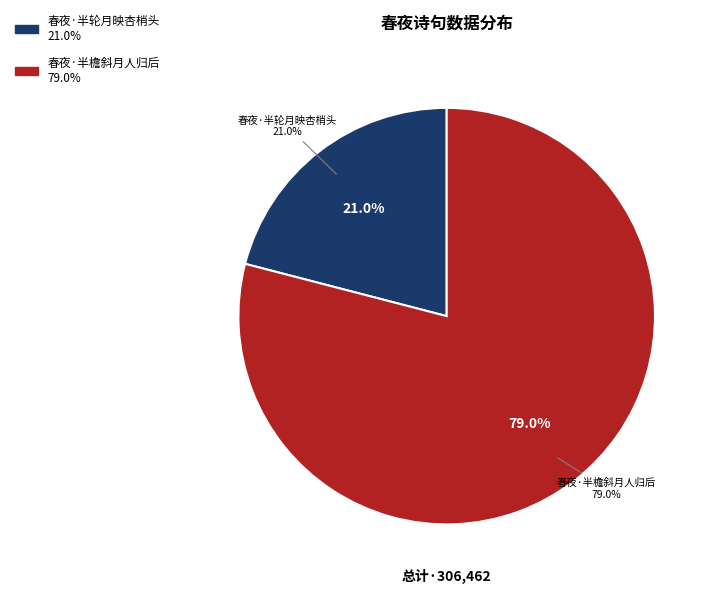

What is the smallest slice in the pie chart?

春夜·半轮月映杏梢头